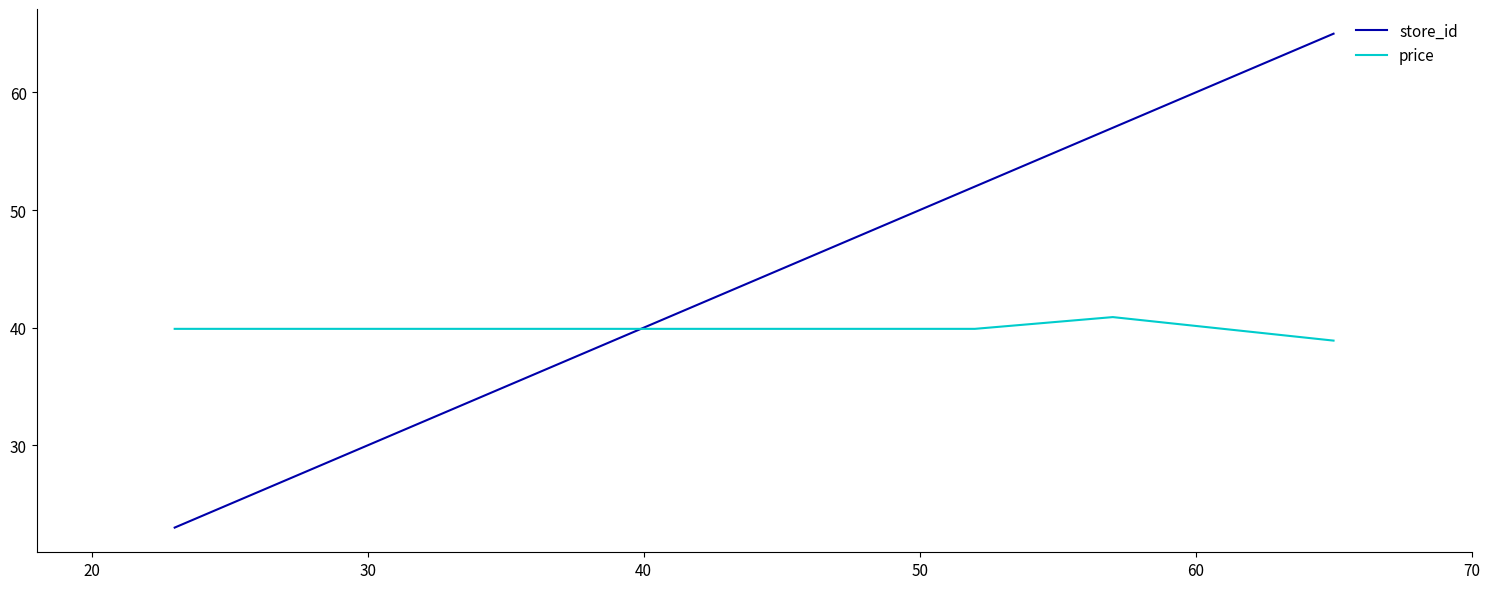

What is the minimum value for price?

38.9